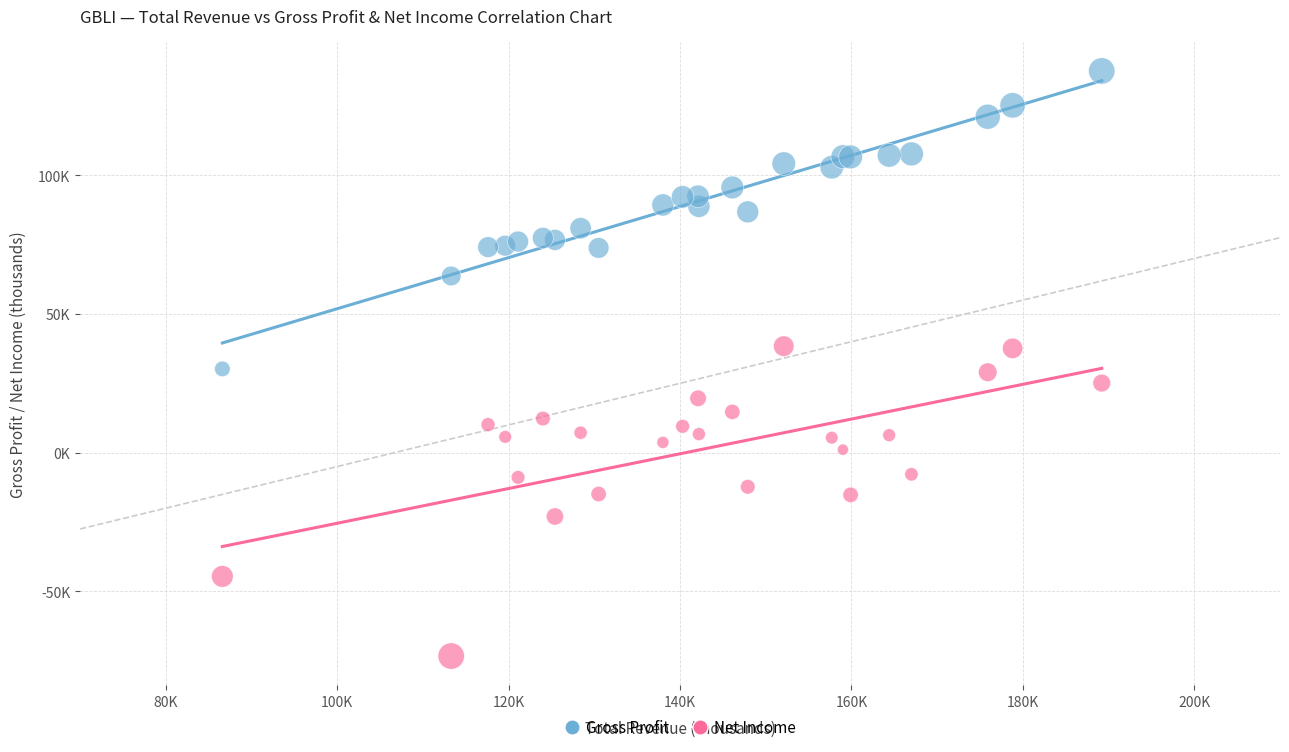

Which series reaches the minimum Y coordinate?

Net Income